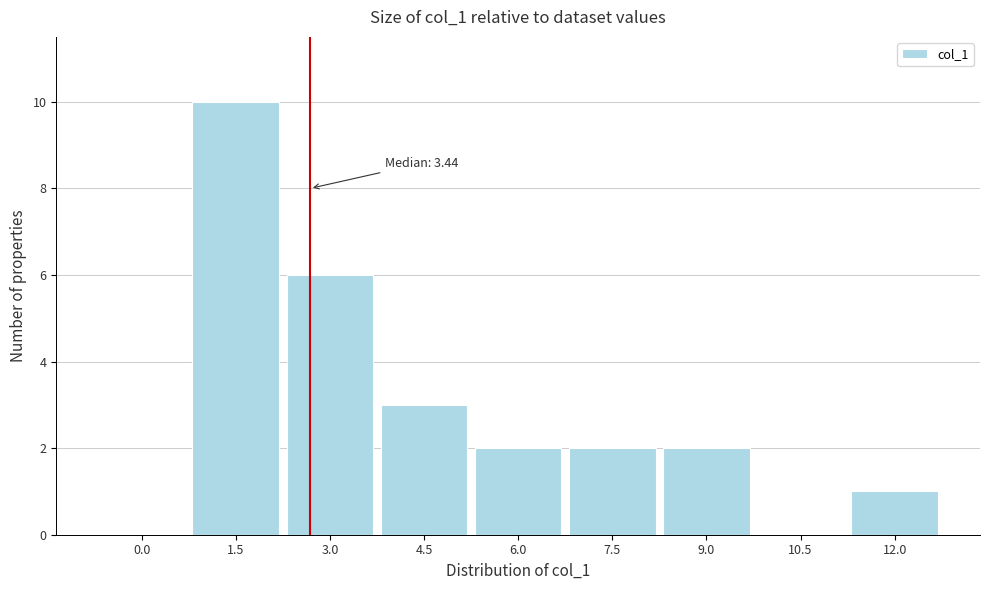

Reading left to right, transcribe all the data shown in this chart.

0.0=0	1.5=10	3.0=6	4.5=3	6.0=2	7.5=2	9.0=2	10.5=0	12.0=1